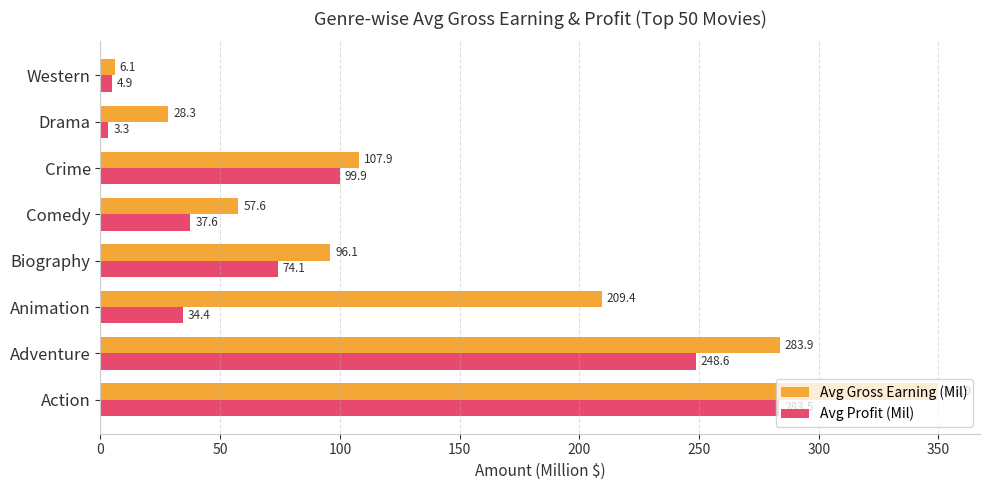

Is the value of Avg Profit (Mil) at Biography greater than the value of Avg Gross Earning (Mil) at Western?

Yes